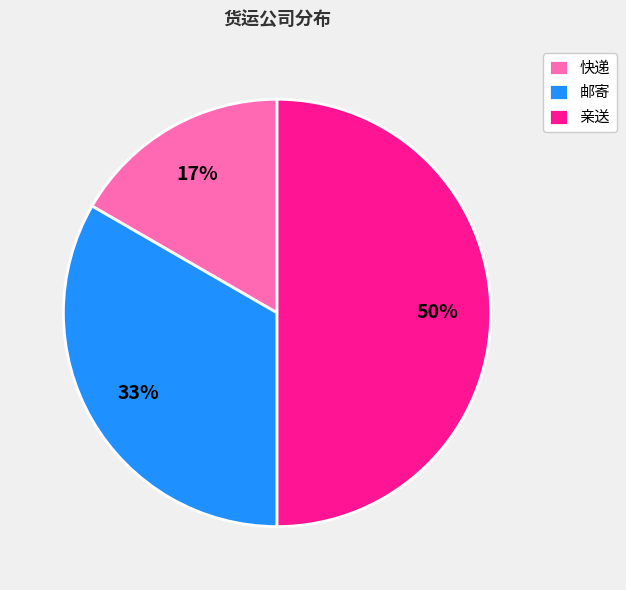

Is it true that 亲送 is 39% of the pie?

False